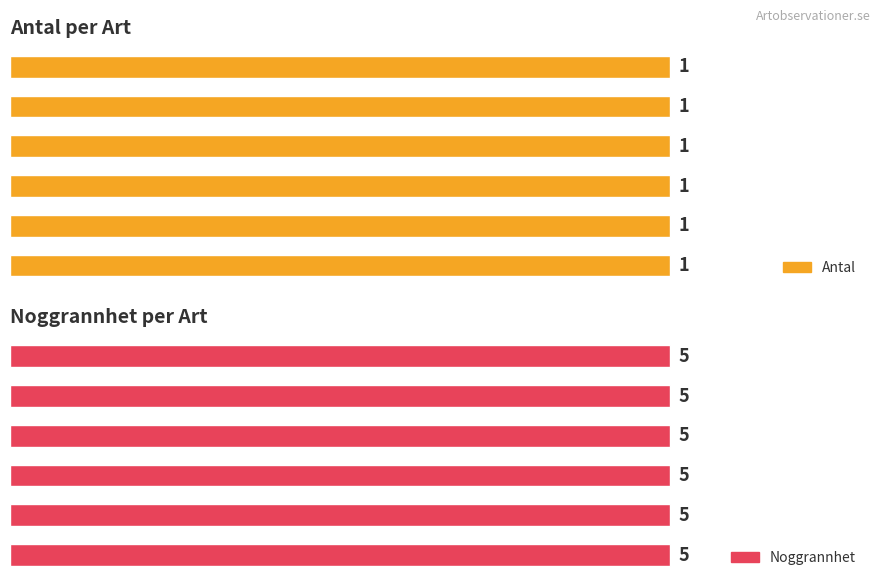

At Dropptaggsvamp, list the series in order from smallest to largest.

Antal, Noggrannhet